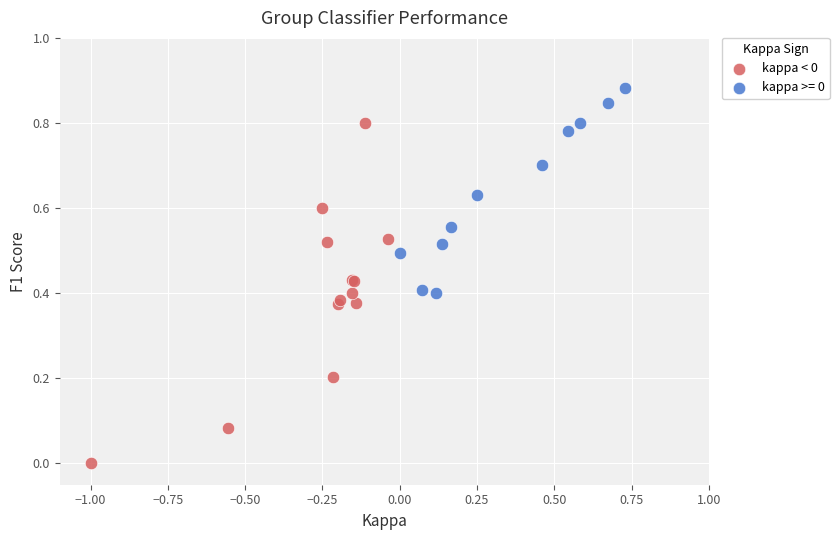

Which series contains the highest Y value?

kappa >= 0